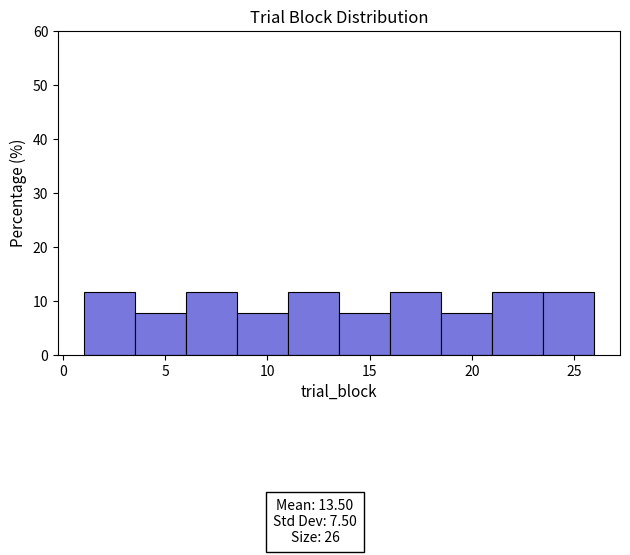

Reading left to right, transcribe this chart: for each bar, give the range it covers on the x-axis and its height. The values are not printed on the chart, so give them approximately, as read against the axis.

1.0 to 3.5: 12
3.5 to 6.0: 8
6.0 to 8.5: 12
8.5 to 11.0: 8
11.0 to 13.5: 12
13.5 to 16.0: 8
16.0 to 18.5: 12
18.5 to 21.0: 8
21.0 to 23.5: 12
23.5 to 26.0: 12